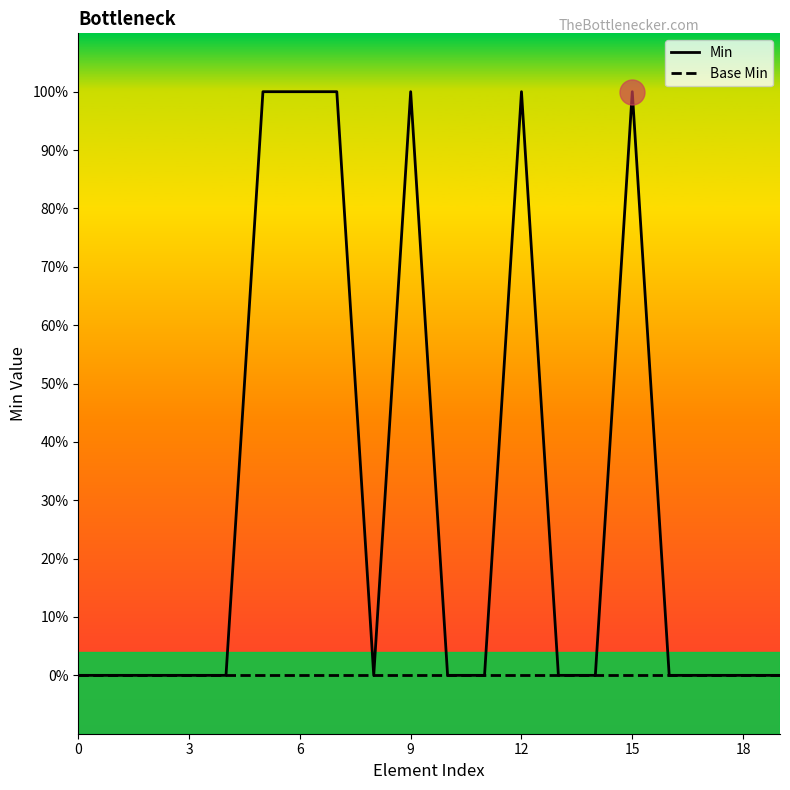

What is the label of the 4th point from the right?

16